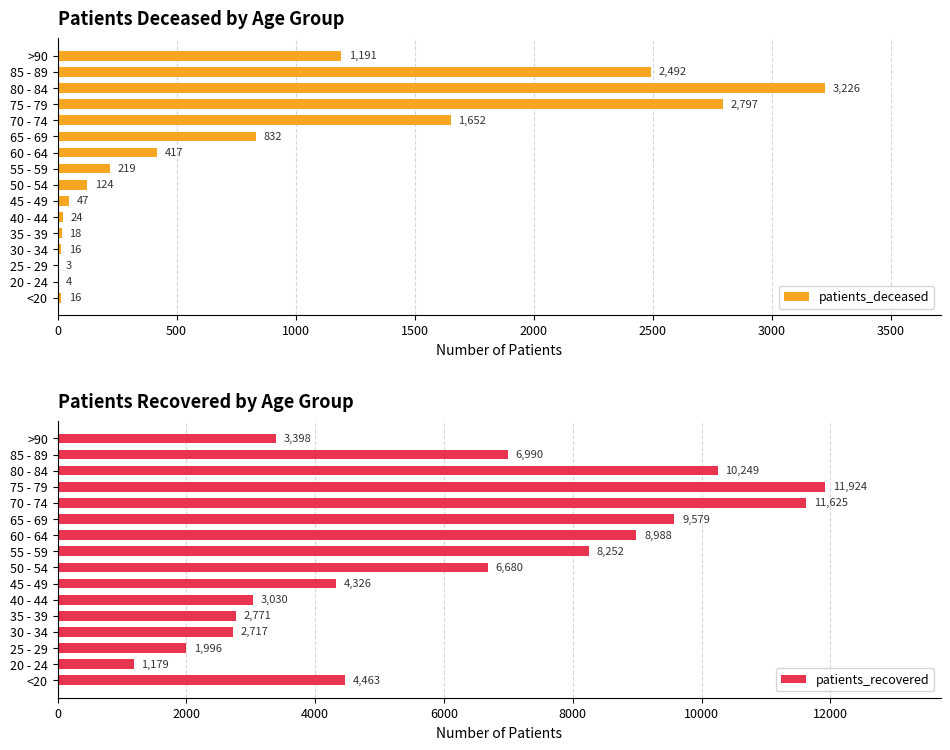

The patients_recovered series shows 9579 at 65 - 69. True or false?

True